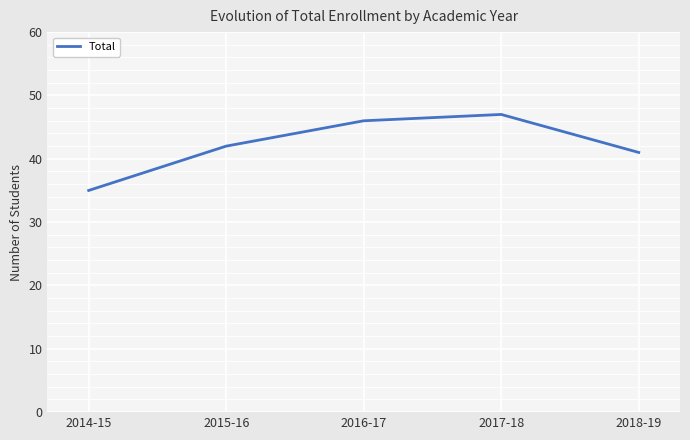

What position from the right is 2015-16?

4